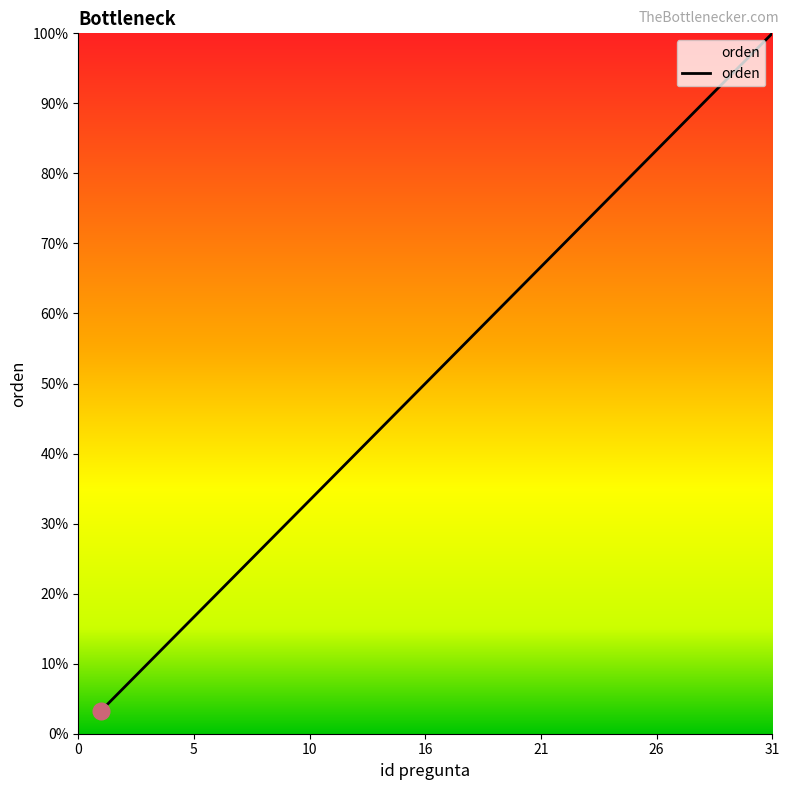

What is the value of the 26th point from the left?

26